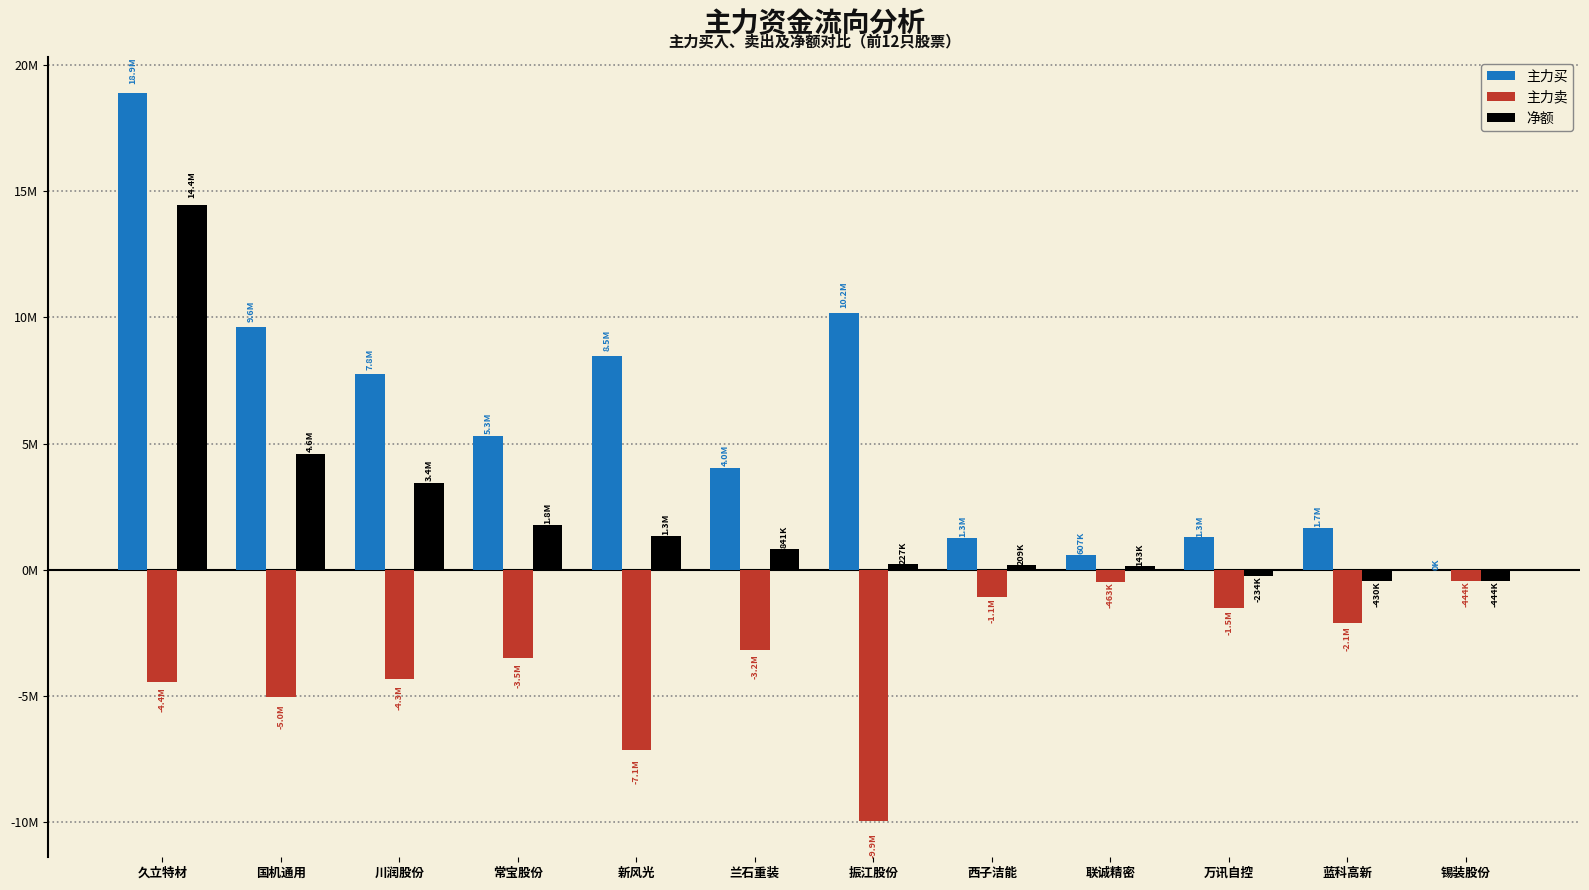

What is the maximum value for 主力买?

18874854